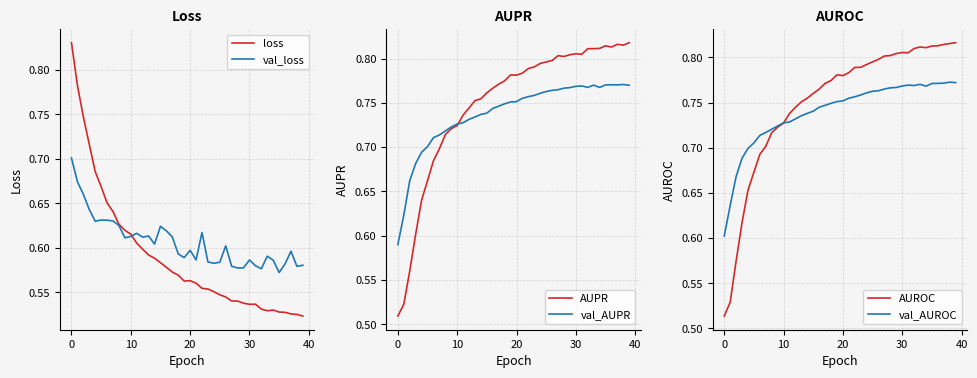

In val_AUPR, how many points are lower than both neighbors (excluding endpoints)?

3